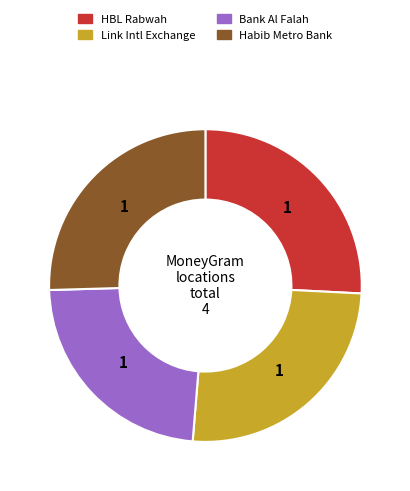

Count the number of slices in the pie.

4